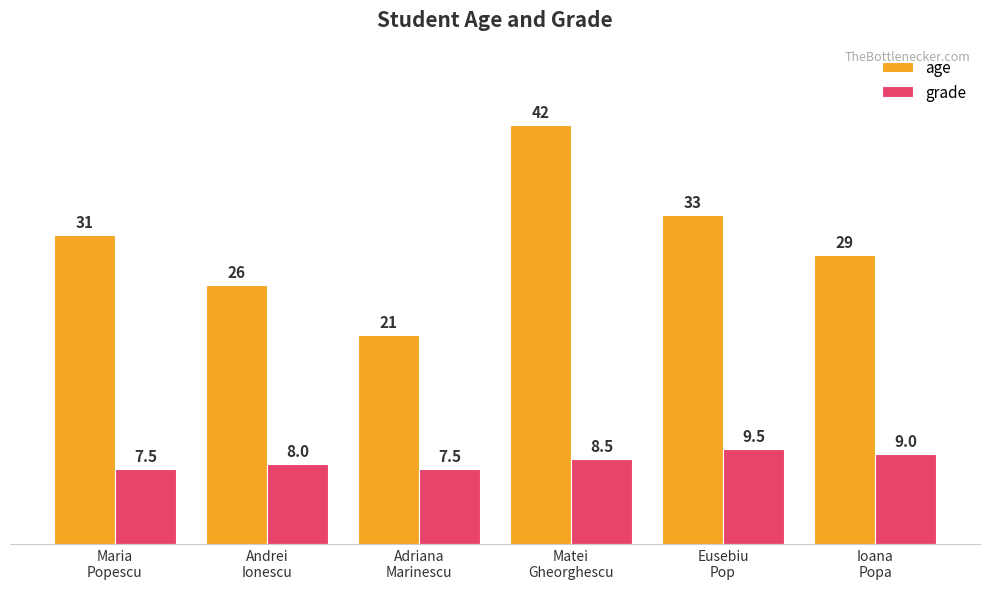

True or false: age has a value of 31.0 at Maria
Popescu.

True